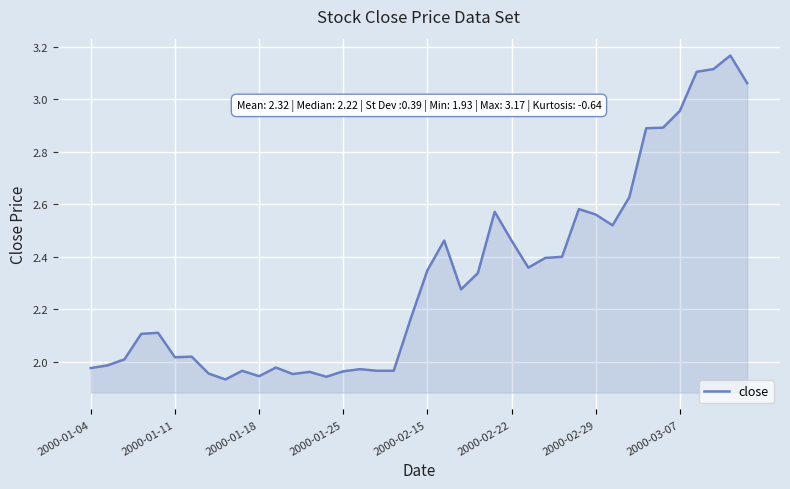

What is the difference between the maximum and minimum values?

1.2